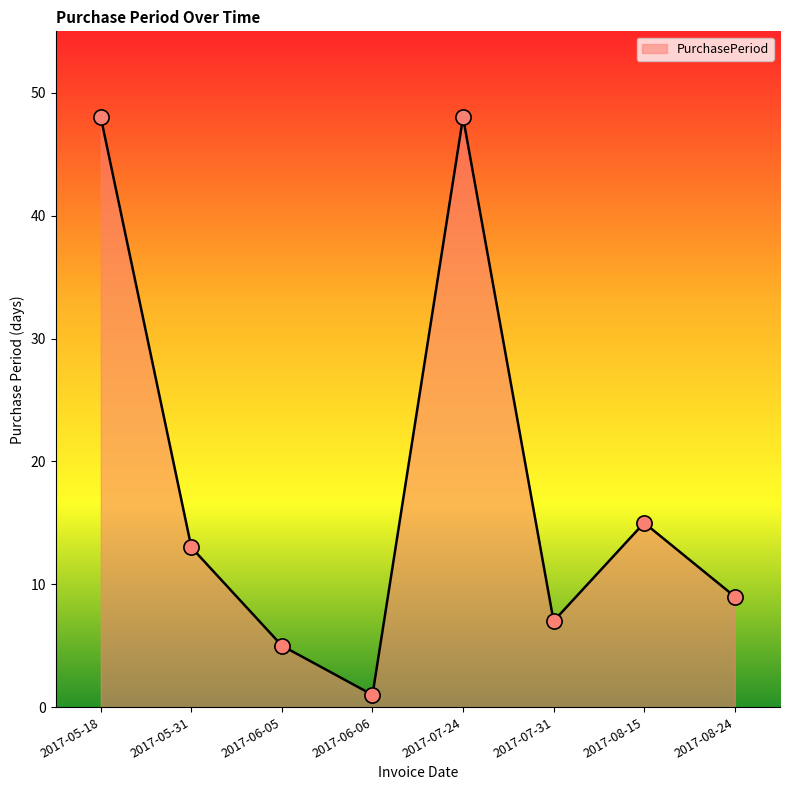

What is the ratio of the value at 2017-07-24 to the value at 2017-08-15?

3.2